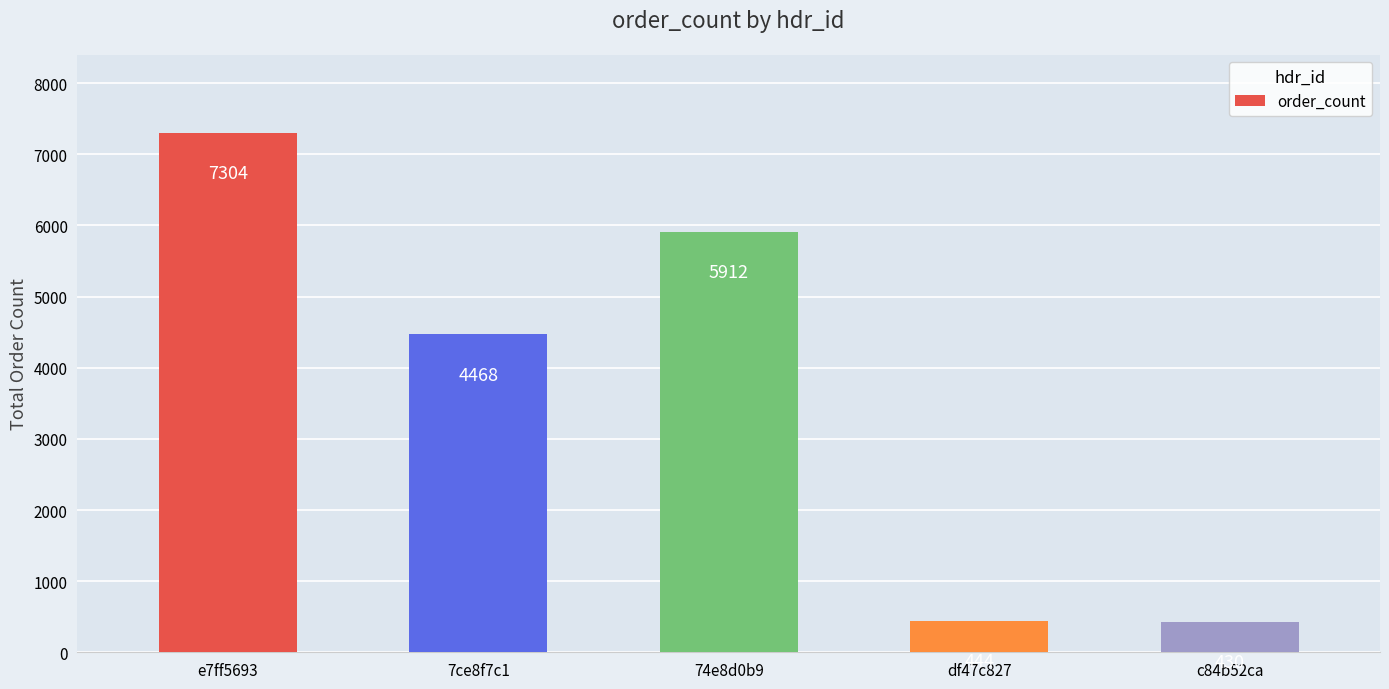

Which category has the lowest value across all series?

c84b52ca